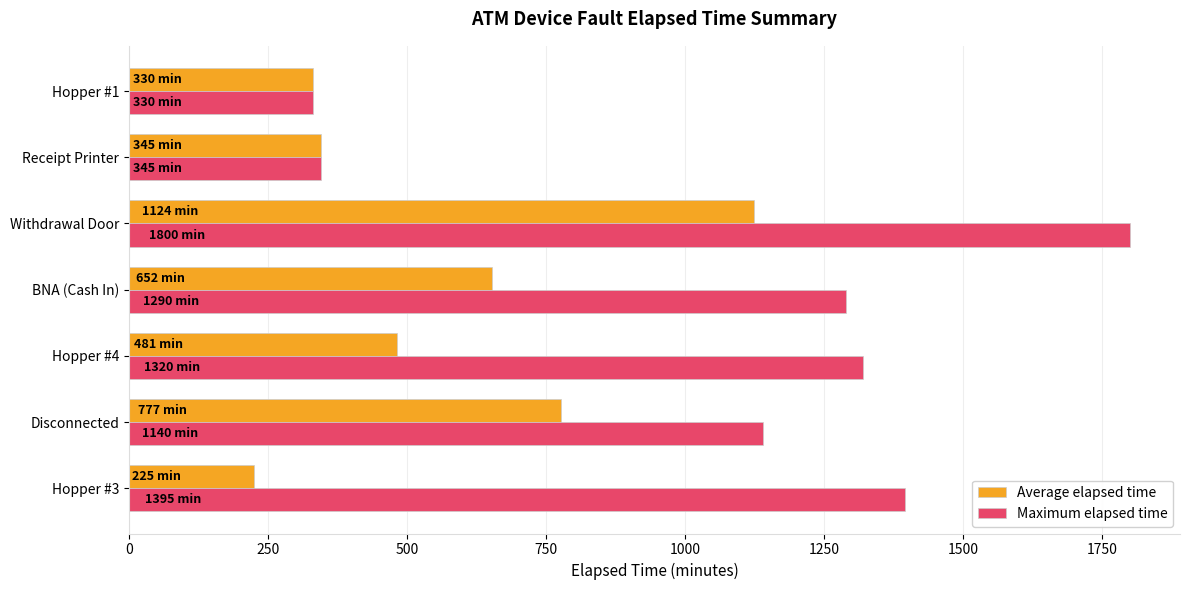

What is the difference between the maximum and minimum values in the Maximum elapsed time series?

1470.0